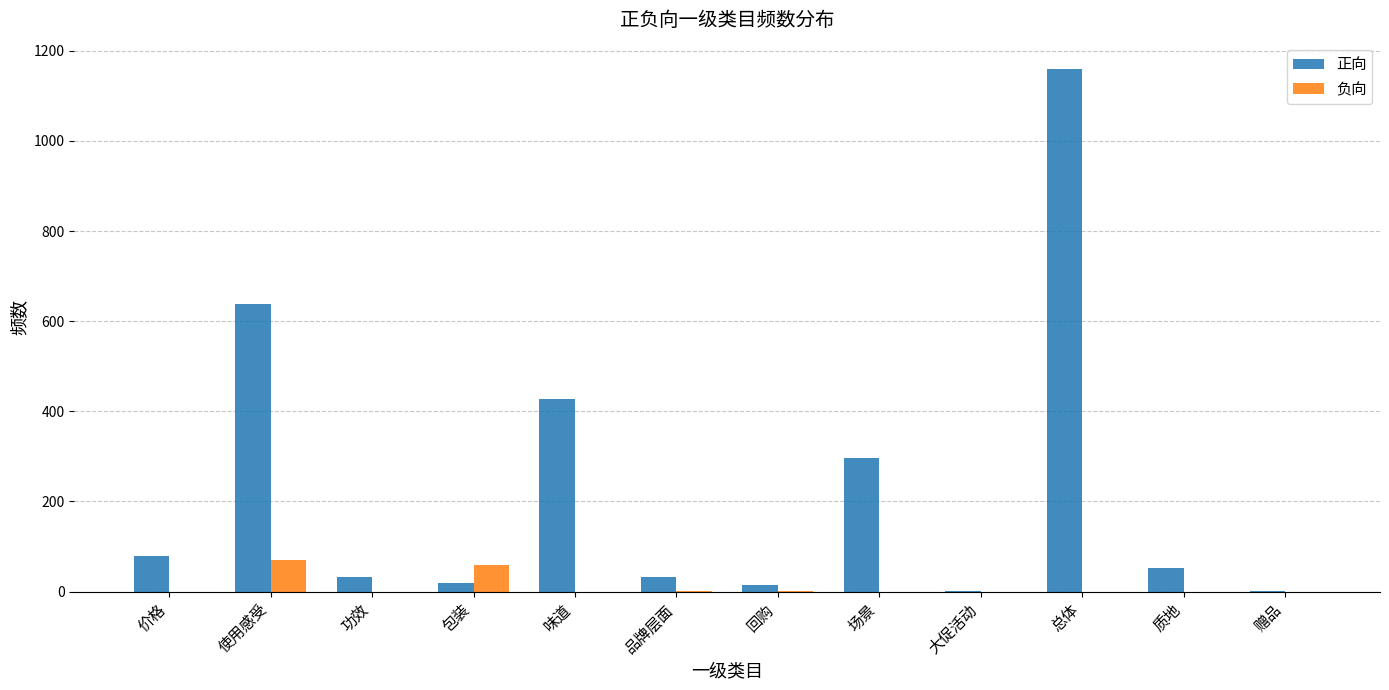

At which label is 正向 closest to 580?

使用感受